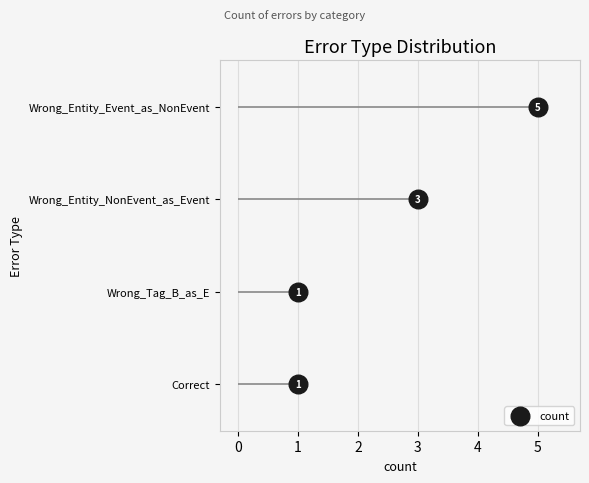

Which has a higher value, 1 or 1?

1